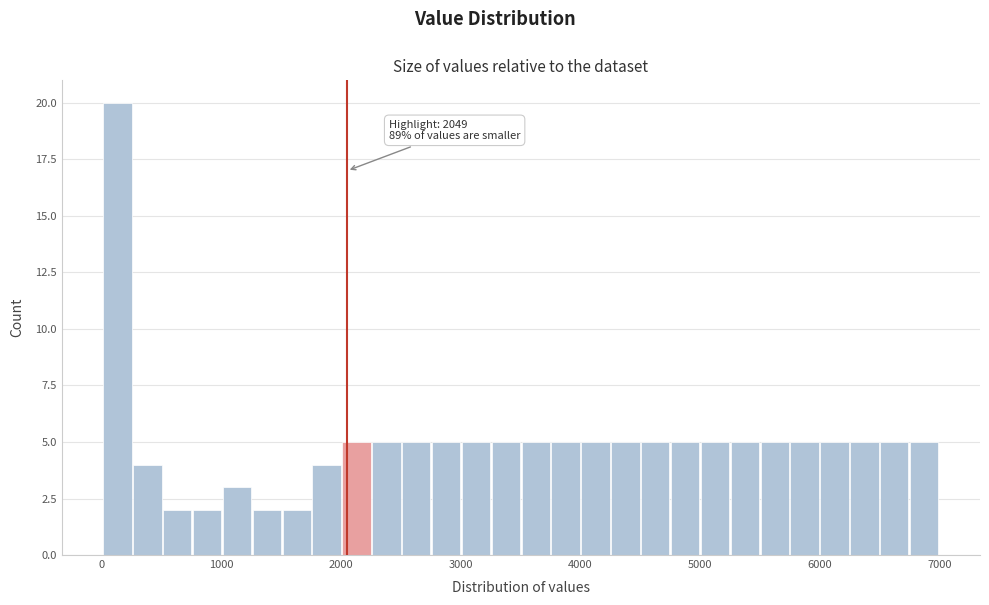

Read against the x-axis, roughly where is the centre of the tallest bar?

100